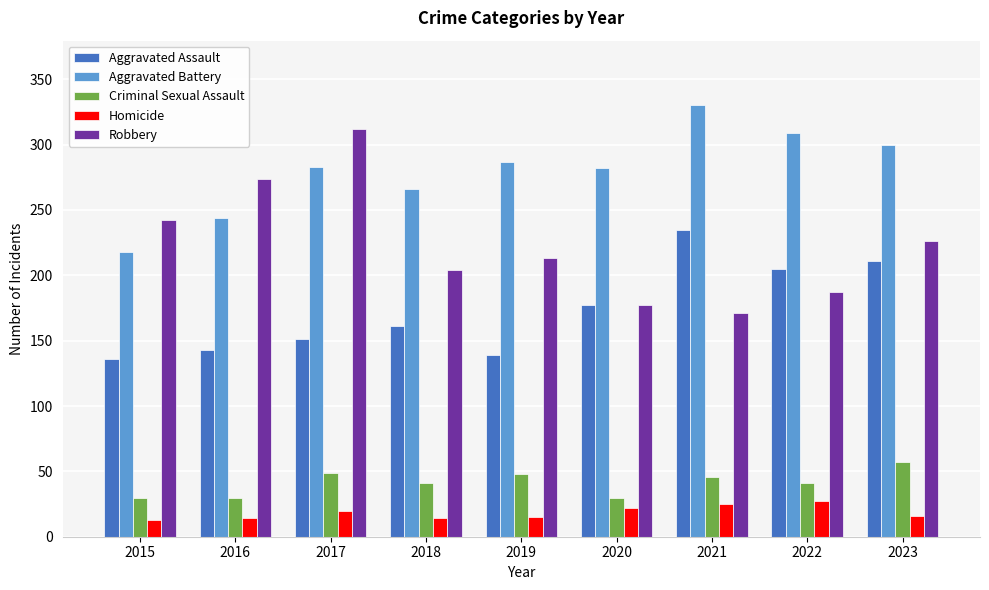

Is it true that Homicide equals 13 at 2015?

True